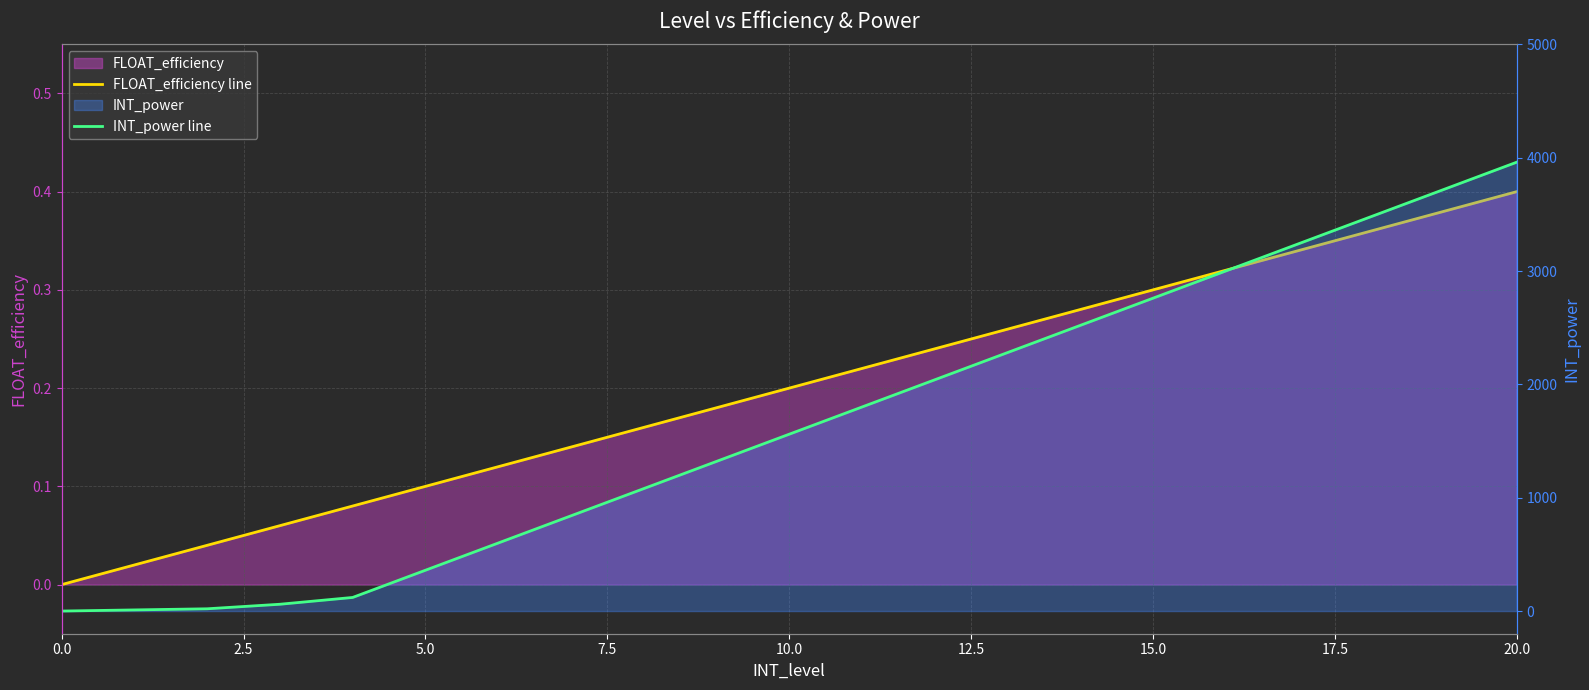

True or false: INT_power line and FLOAT_efficiency line intersect in this chart.

False